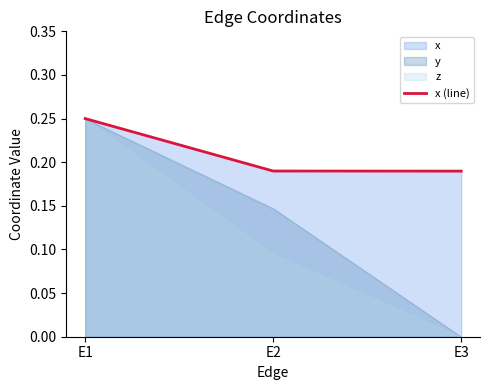

Rank the categories by value from lowest to highest.

E3, E2, E1